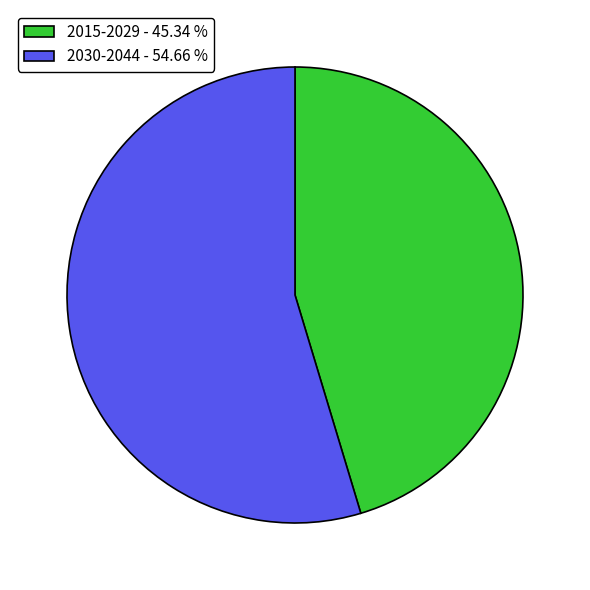

Is the sum of 2030-2044 - 54.66 % and 2015-2029 - 45.34 % greater than half?

Yes